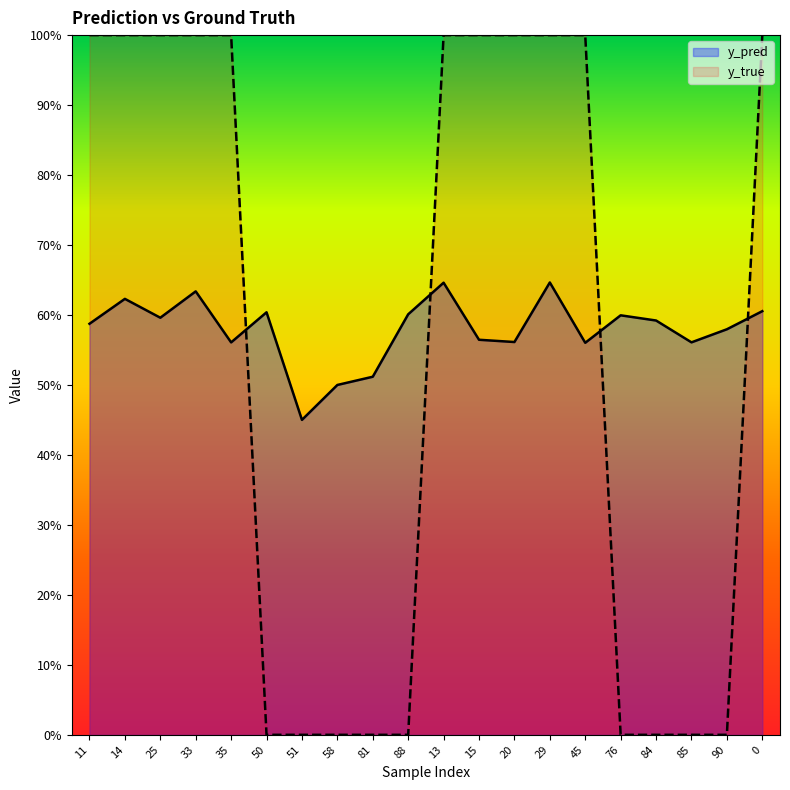

How many times do y_pred and y_true cross each other?

4